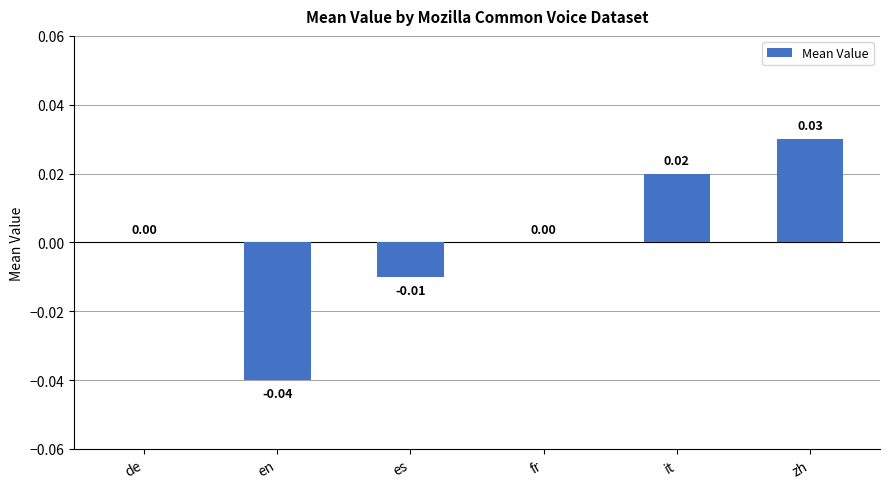

At which category does the chart reach its peak across all series?

zh